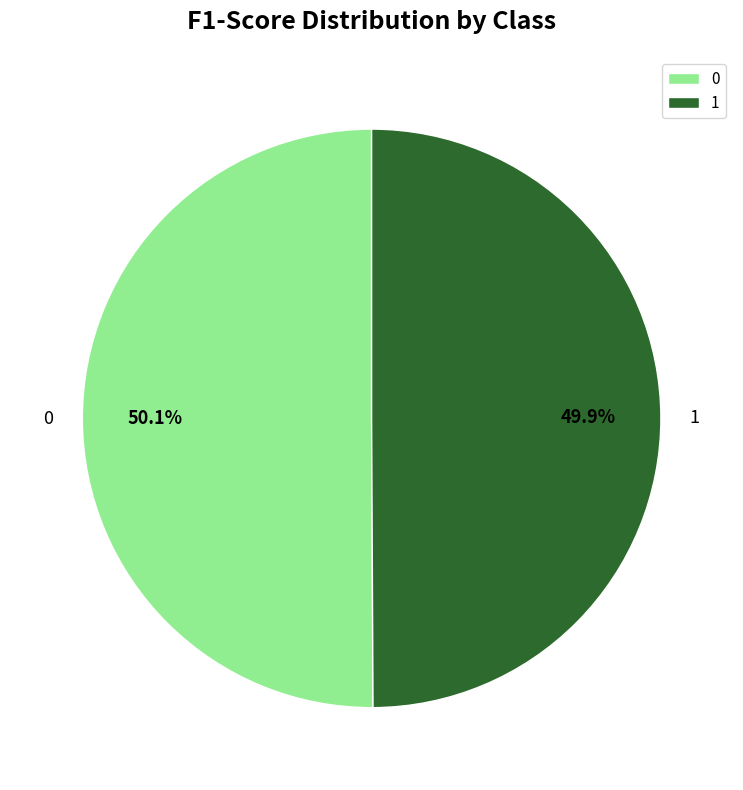

How many slices are in this pie chart?

2